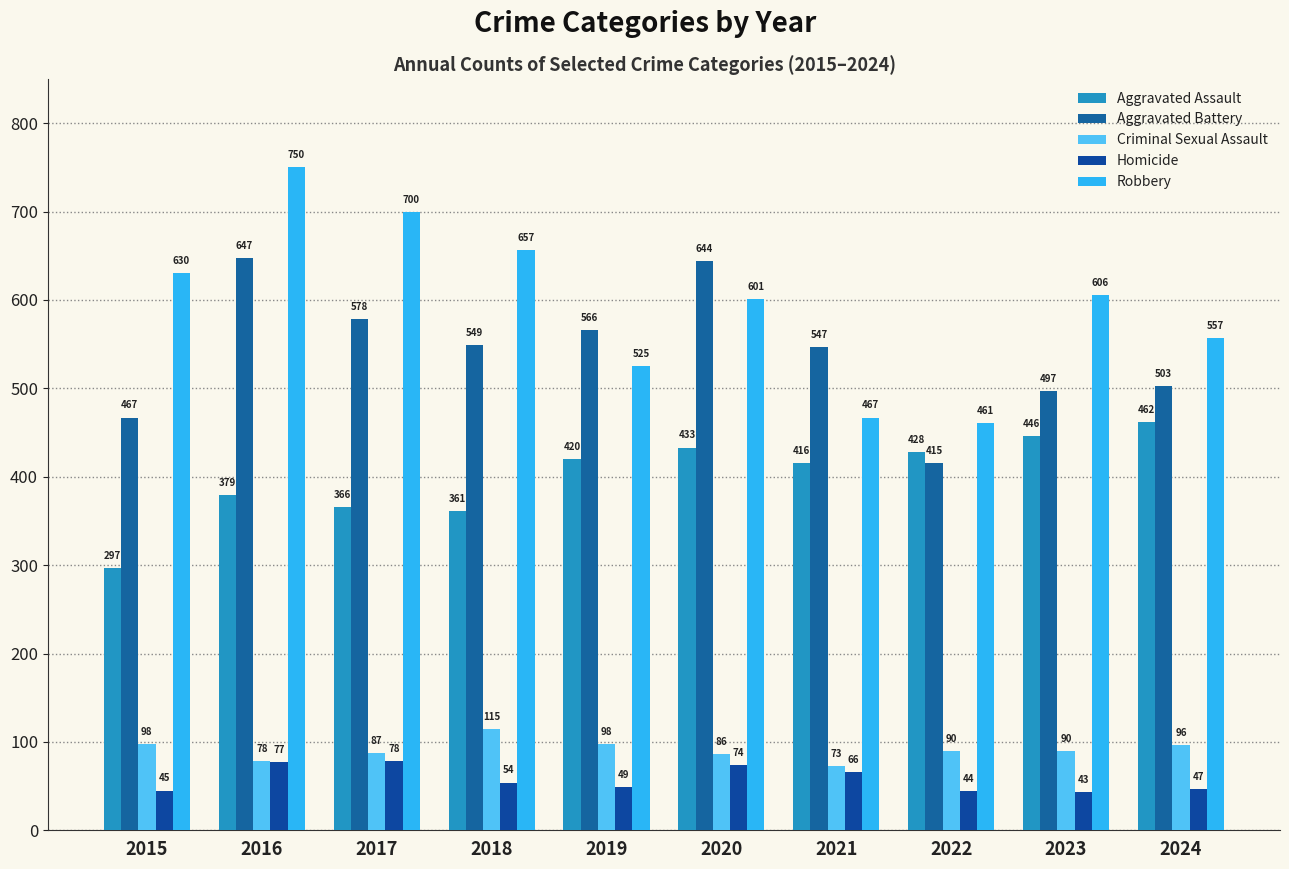

What is the smallest value displayed?

43